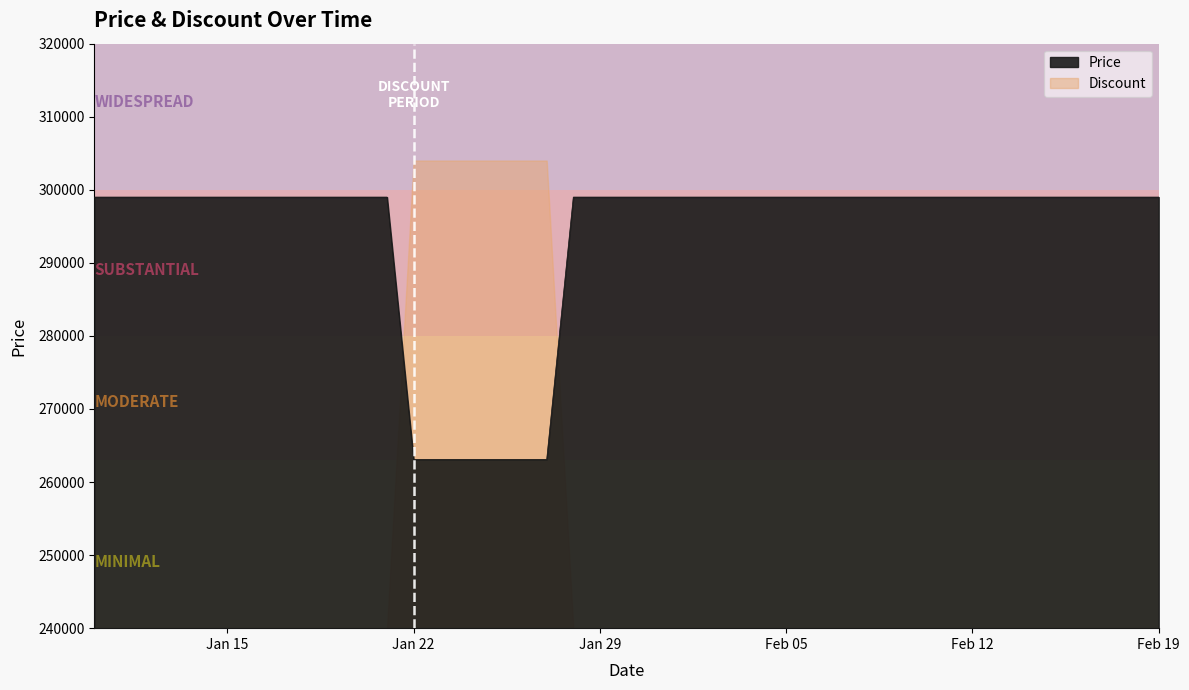

Approximately how many times larger is the value at 2024-02-18 compared to 2024-01-13?

1.0